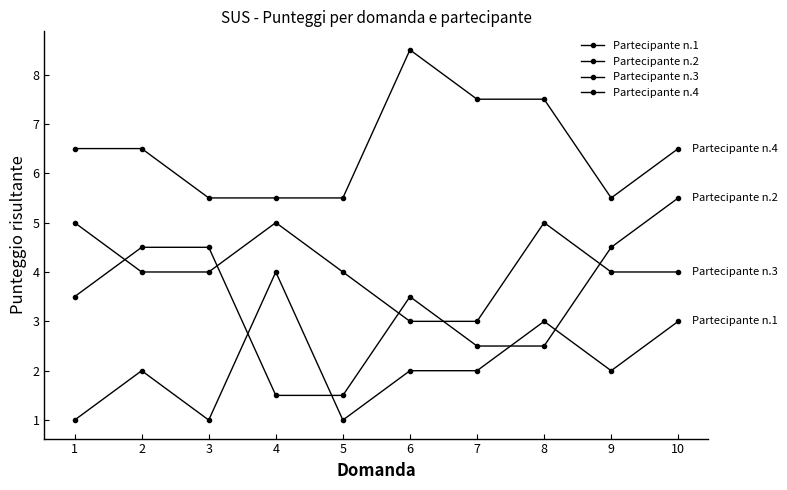

What is the difference between the Partecipante n.3 values at 10 and 1?

1.0